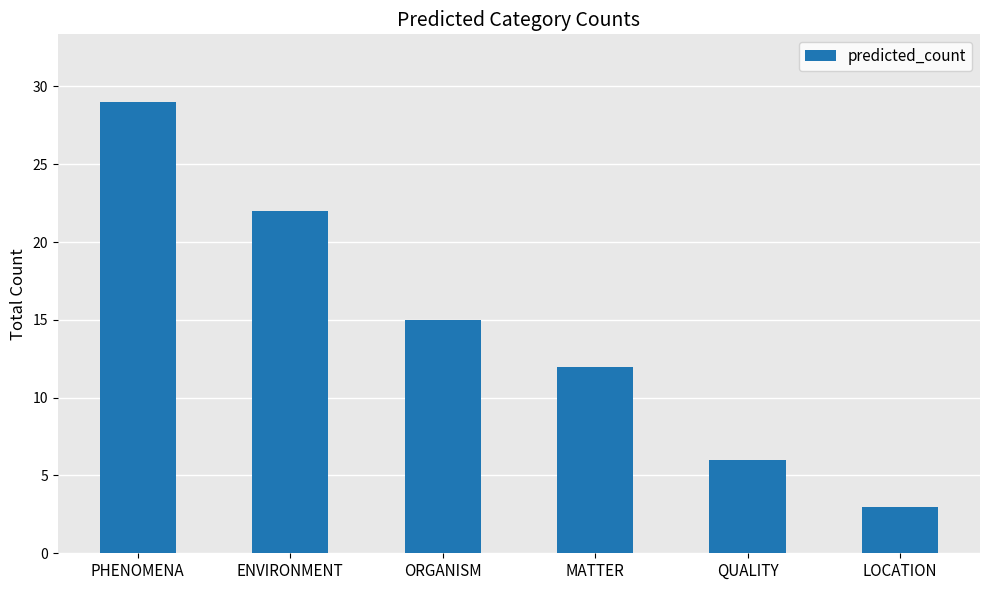

Is it true that the value at MATTER is 18?

False